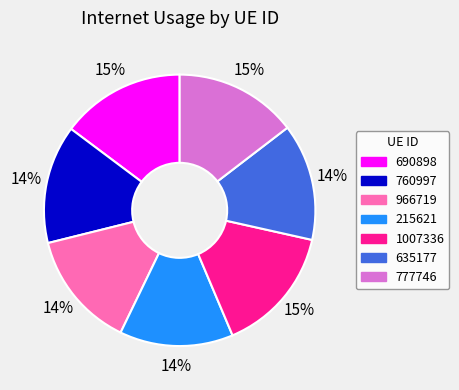

What percentage is the 760997 slice, to the nearest percent?

14%